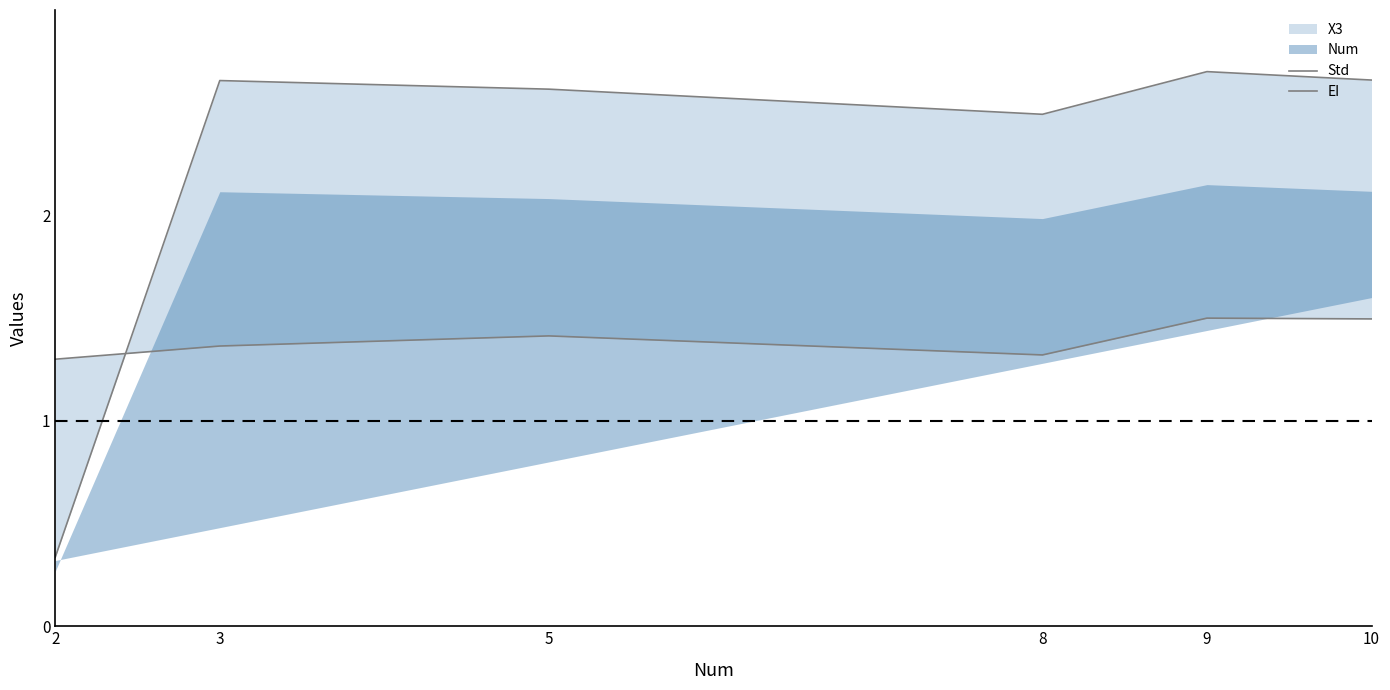

At which category is the sum across all series the highest?

9